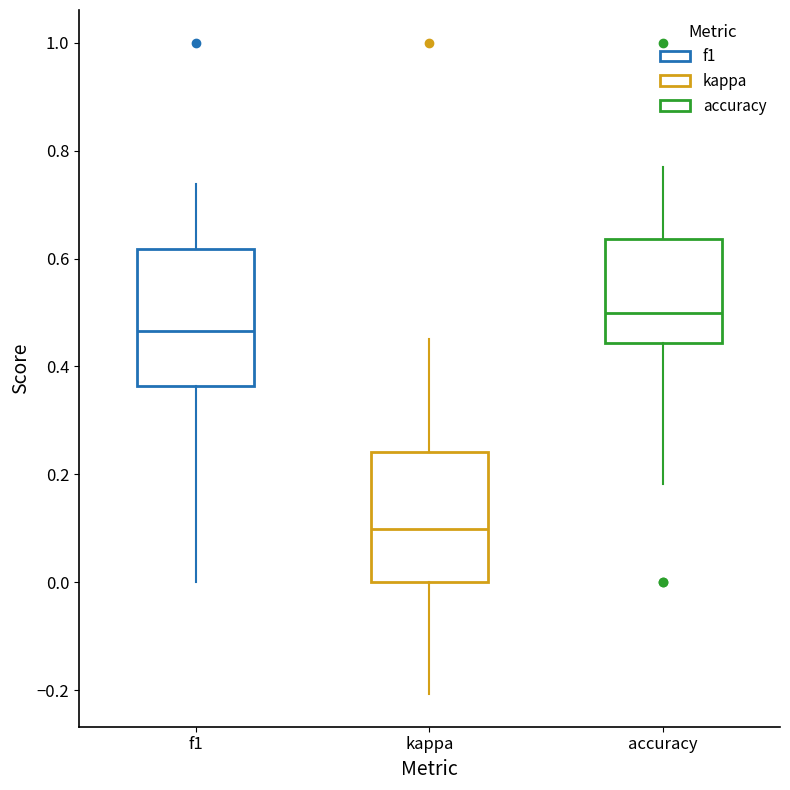

Where does the lower whisker of the box for f1 end on the y-axis? The values are not printed on the chart, so give them approximately, as read against the axis.

0.00